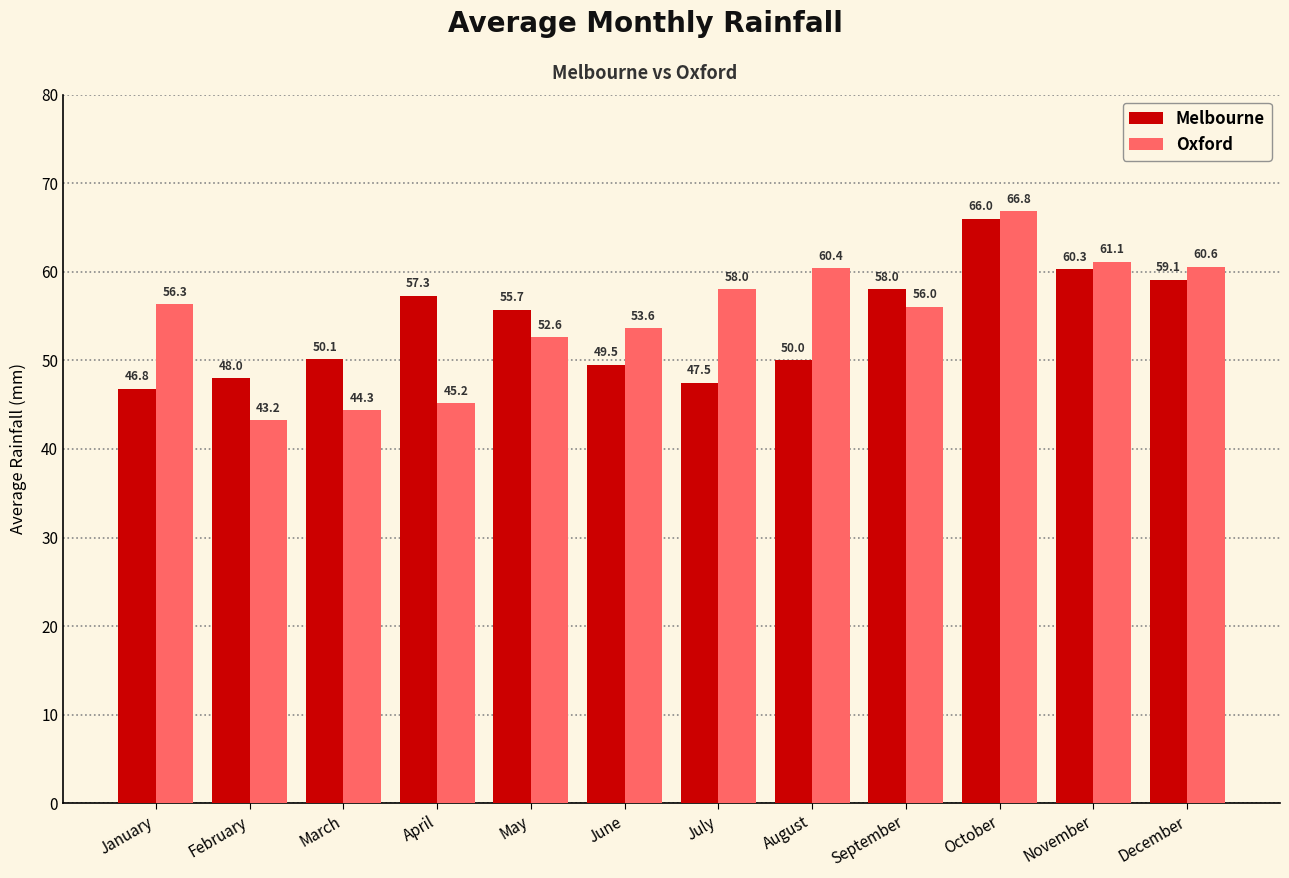

At which label does Melbourne first exceed 55?

April